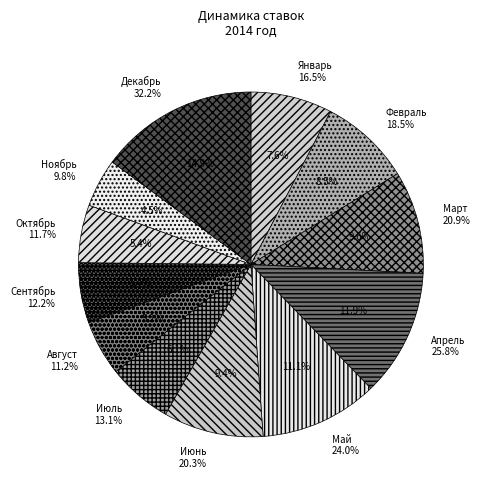

Which slice is the smallest?

Ноябрь